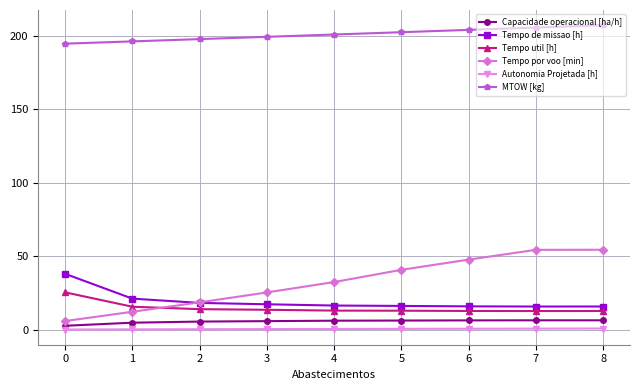

How many lines are shown in the chart?

6